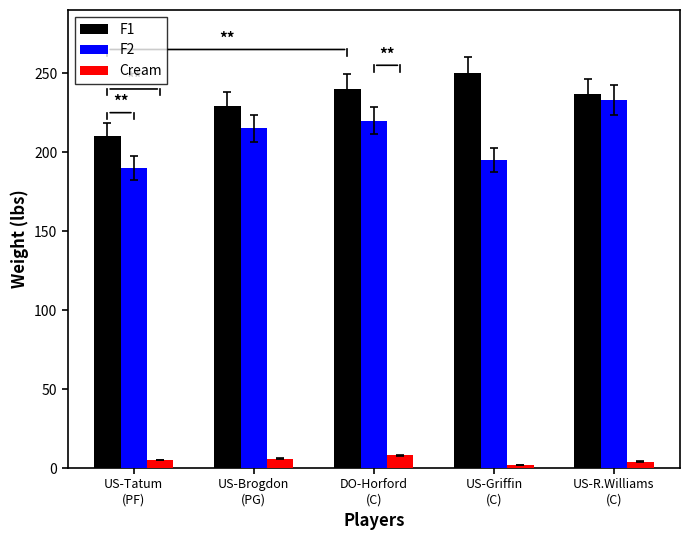

How many distinct data groups are displayed?

3